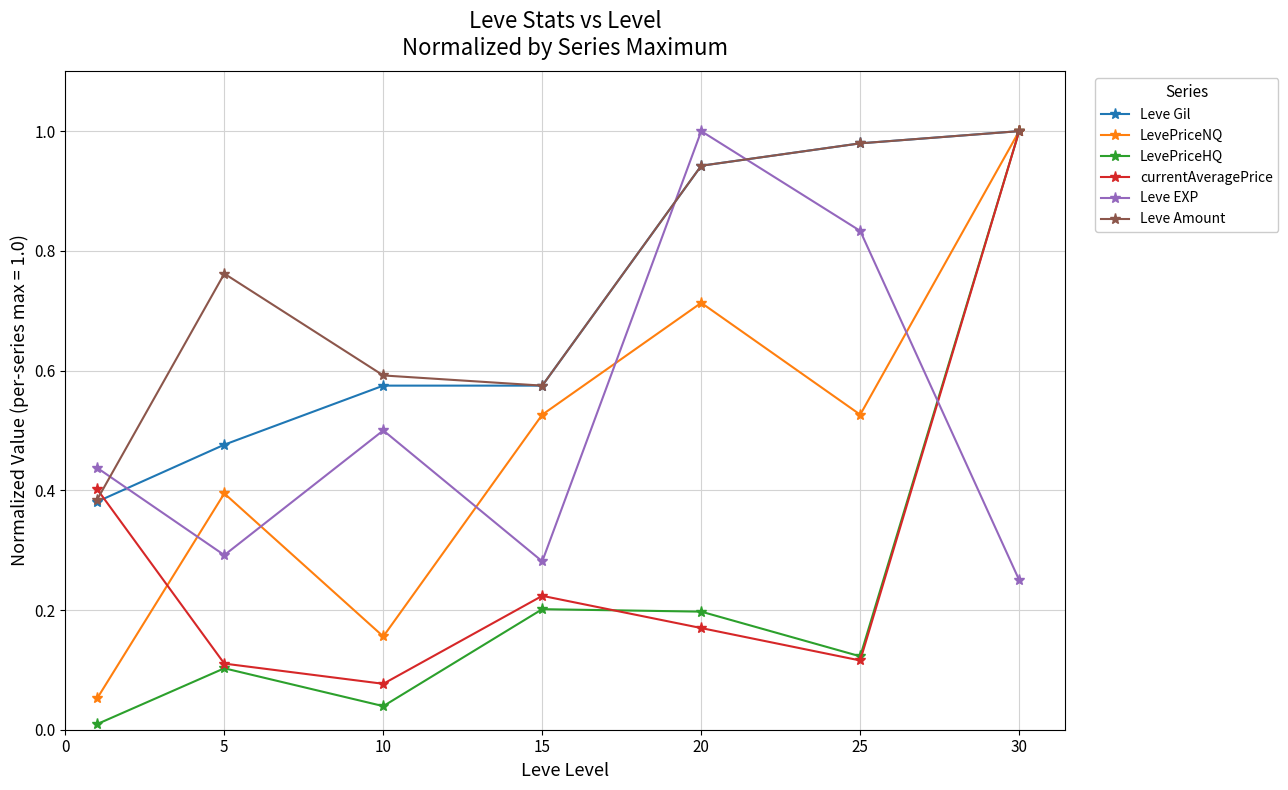

Which series has the widest spread of values?

LevePriceHQ